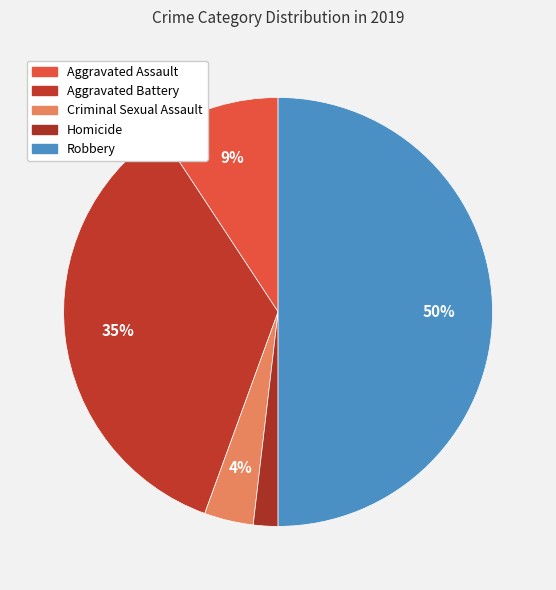

Is it true that Criminal Sexual Assault is 1% of the pie?

False